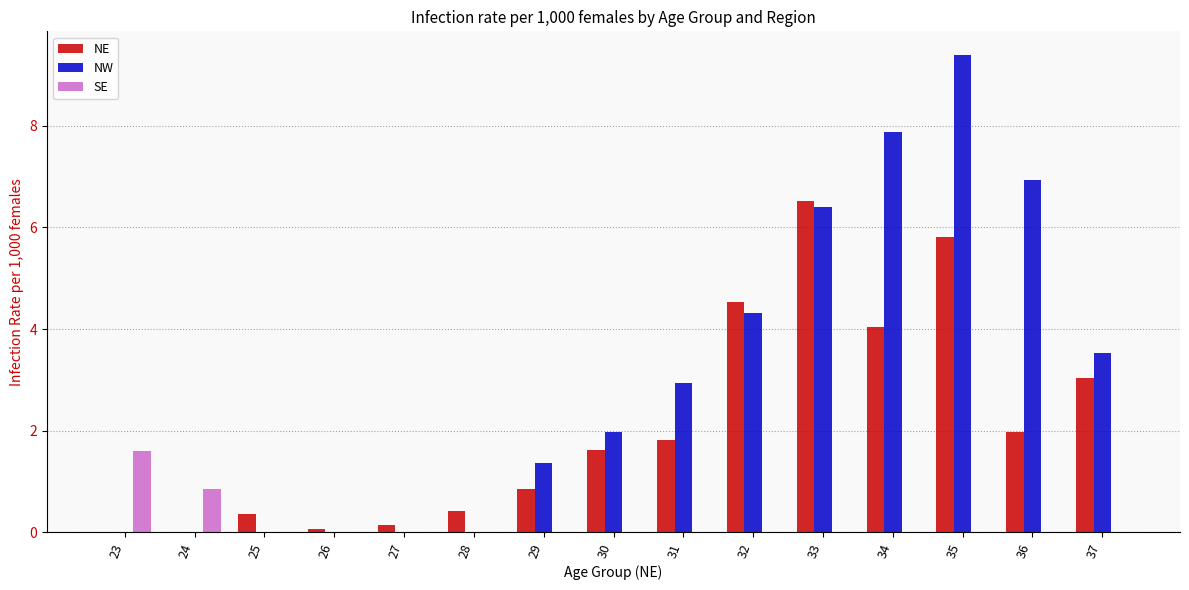

Count the number of categories in the chart.

15